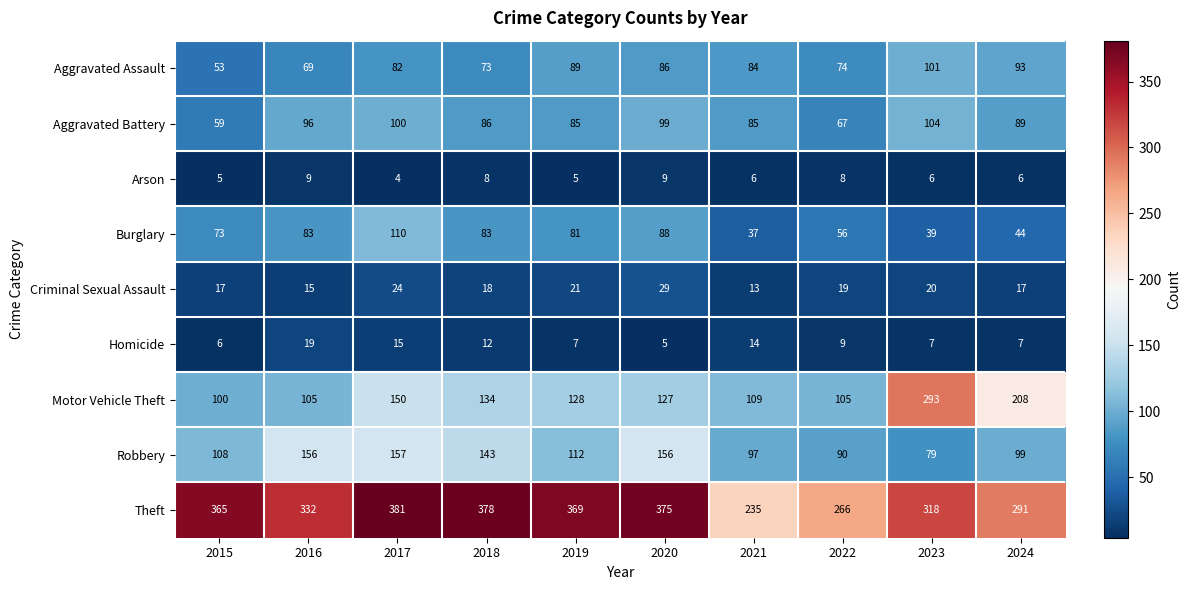

What is the sum of the Aggravated Battery values at 2016 and 2015?

155